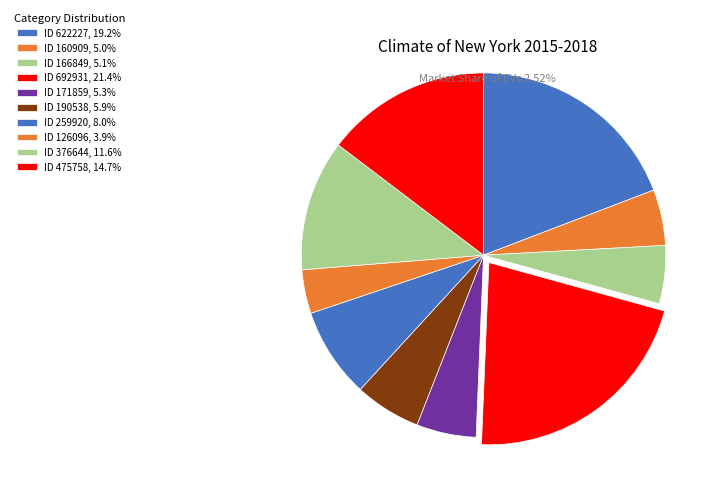

What is the total percentage of ID 171859 and ID 166849?

10.4%